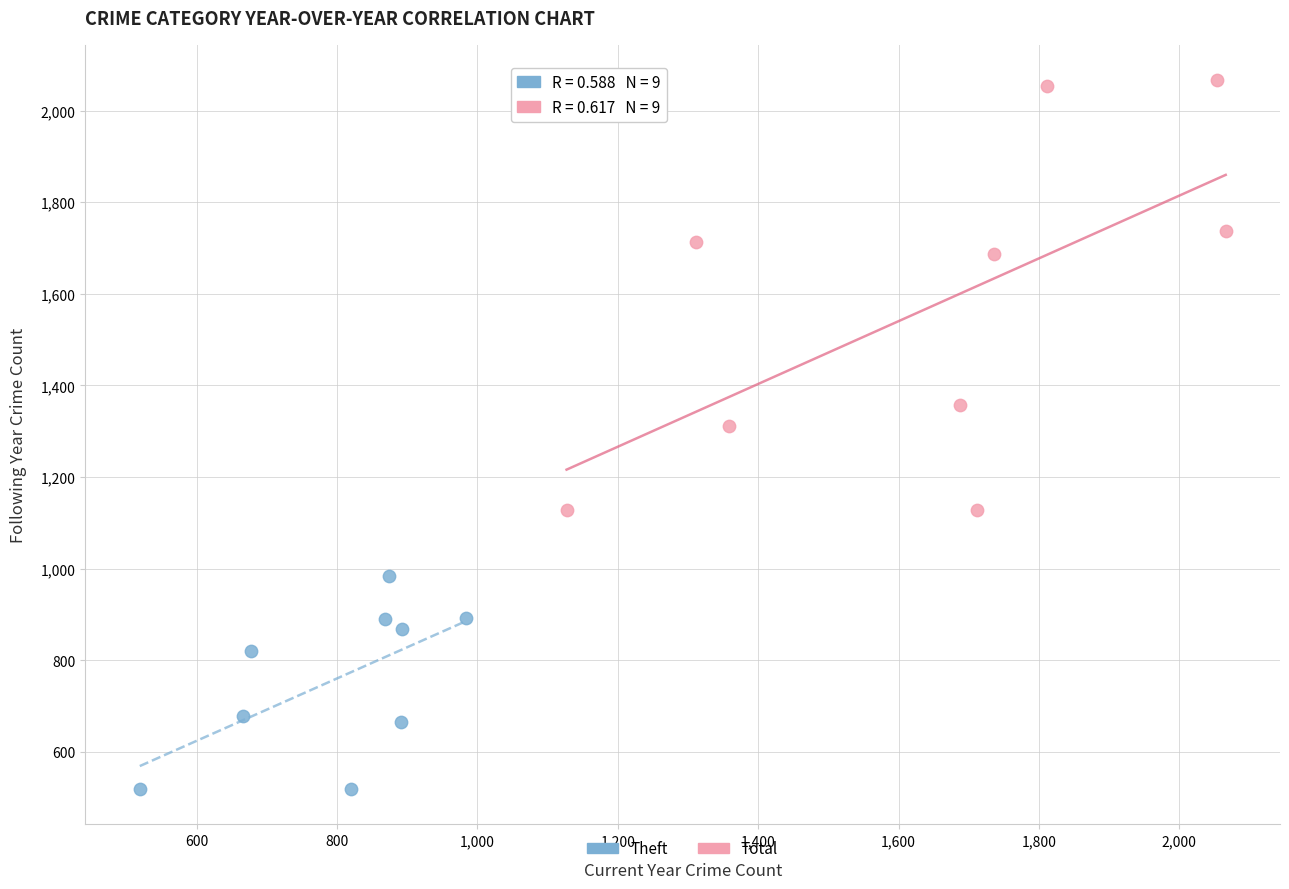

Which series contains the lowest Y value?

Theft